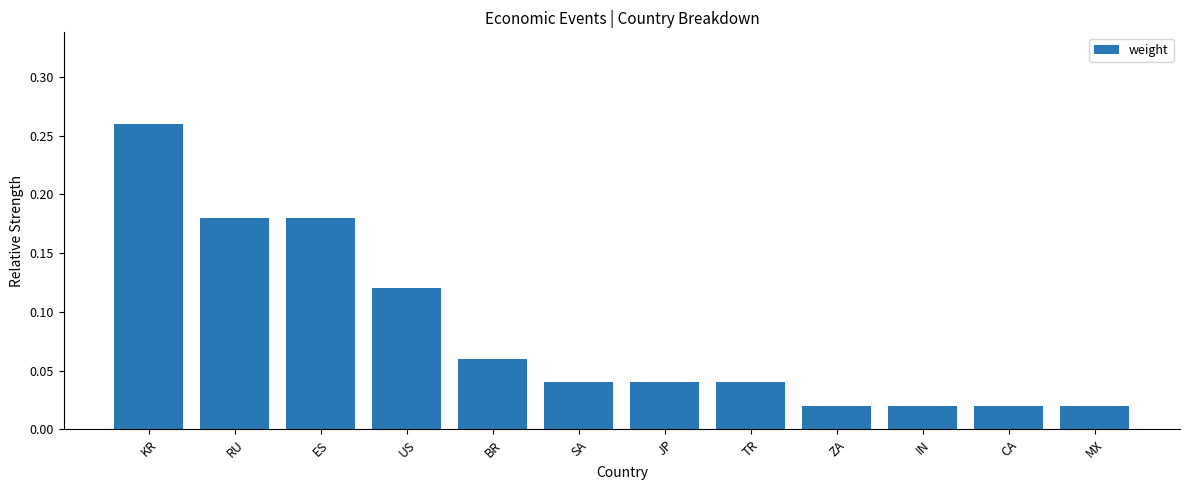

At which category does the chart reach its peak across all series?

KR